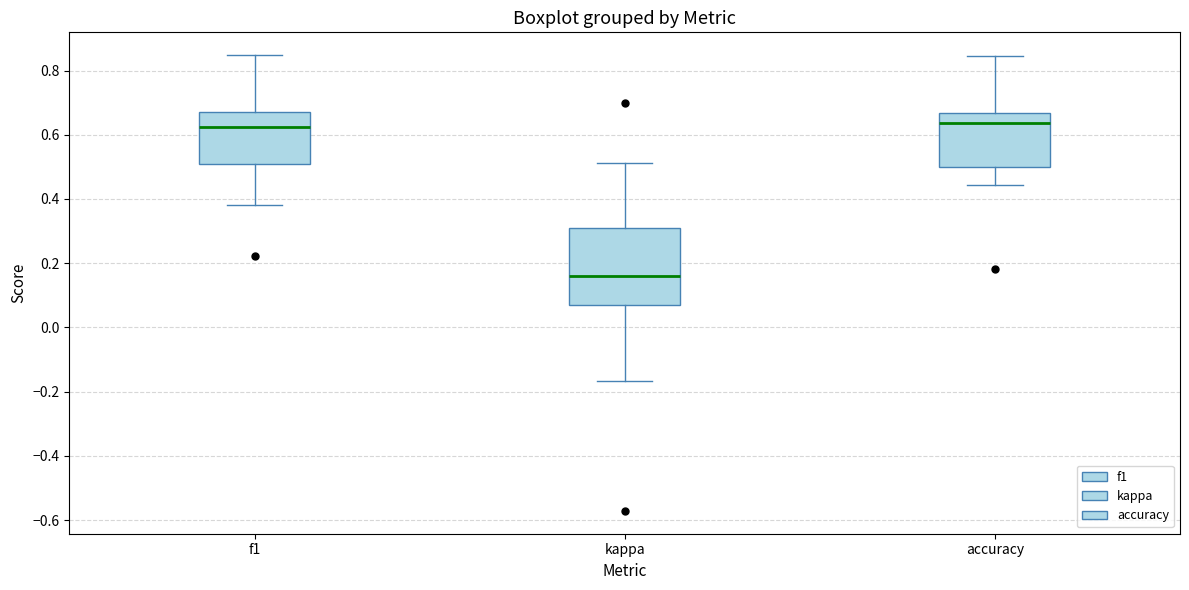

Reading left to right, transcribe this box plot: for each box, give where its median line is, the range the box spans, and where its two whiskers end, as read against the y-axis. The values are not printed on the chart, so give them approximately, as read against the axis.

f1: median 0.62, box 0.50 to 0.66, whiskers 0.38 to 0.84
kappa: median 0.16, box 0.08 to 0.30, whiskers -0.16 to 0.52
accuracy: median 0.64, box 0.50 to 0.66, whiskers 0.44 to 0.84